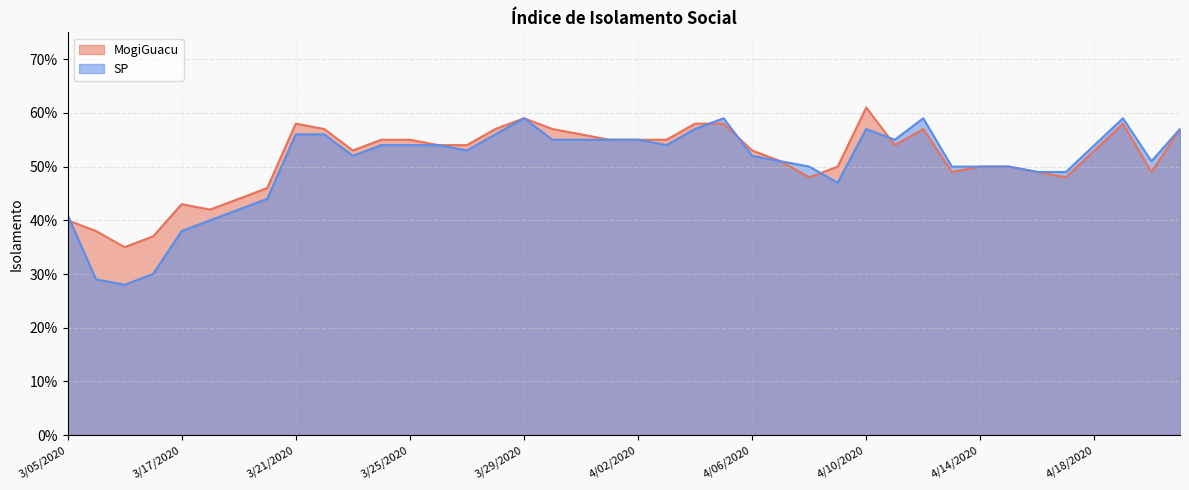

Read the SP value at 3/06/2020.

0.3